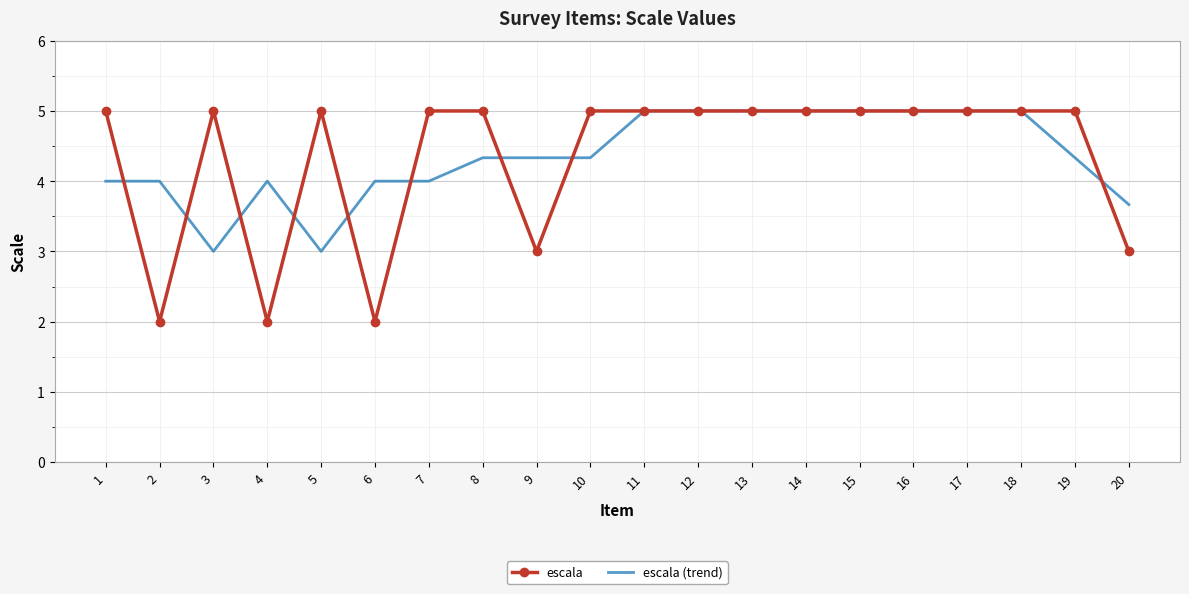

The value of escala (trend) at 9 is 1.1. True or false?

False